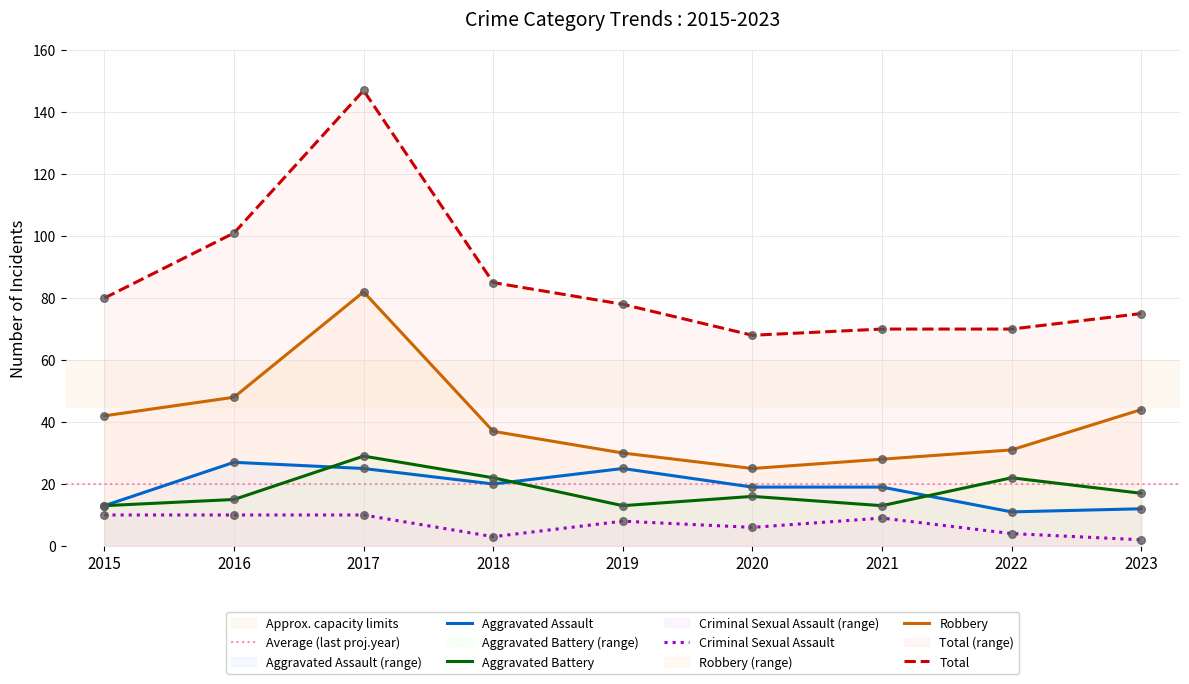

At how many categories does at least one series exceed 103?

1